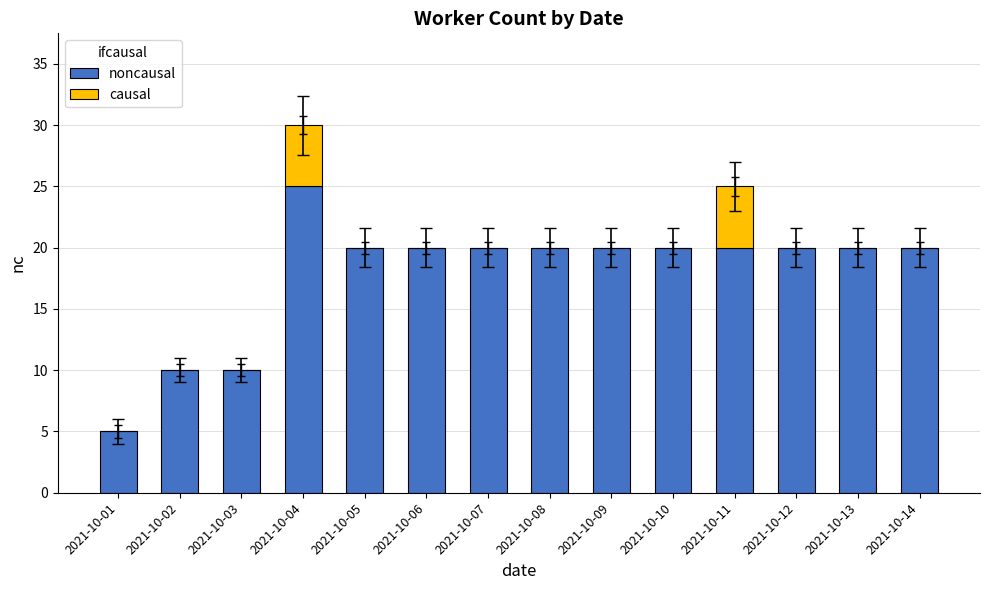

At which category is the sum across all series the highest?

2021-10-04